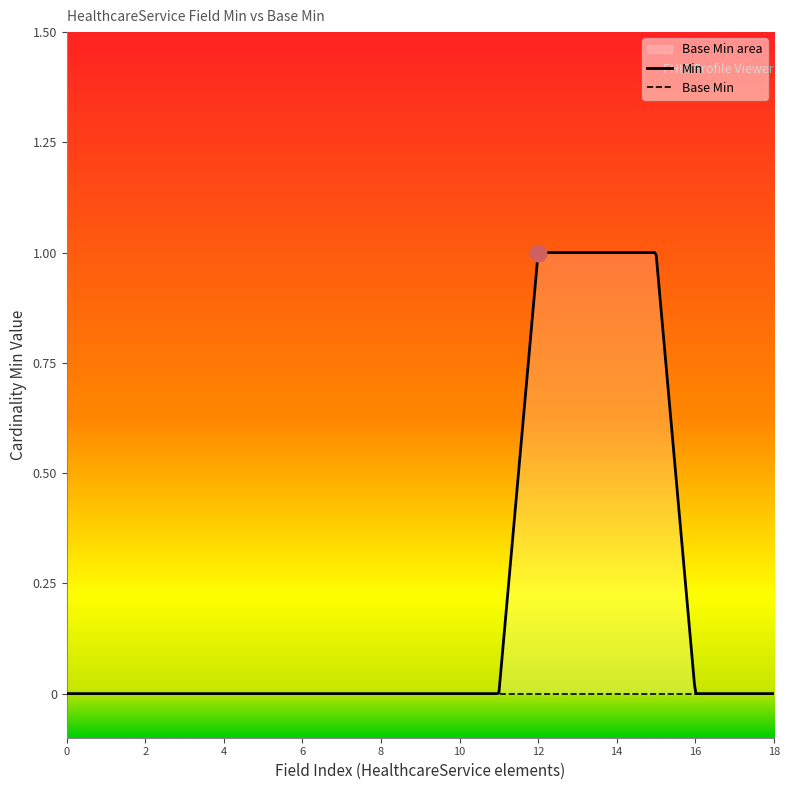

True or false: Base Min and Min cross at least once.

False